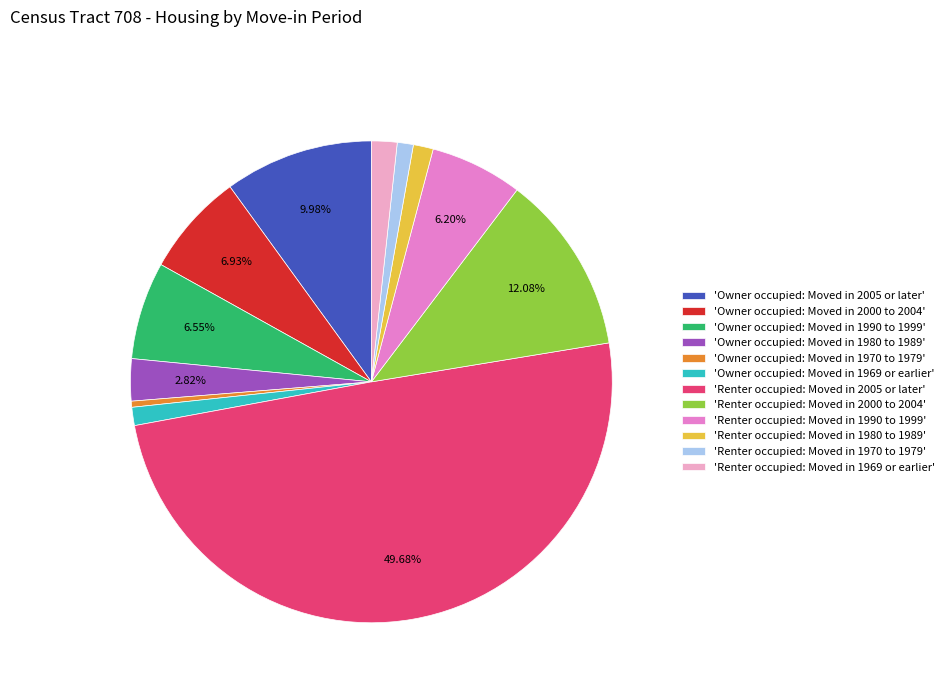

Does 'Owner occupied: Moved in 1969 or earlier' account for over 50% of the chart?

No